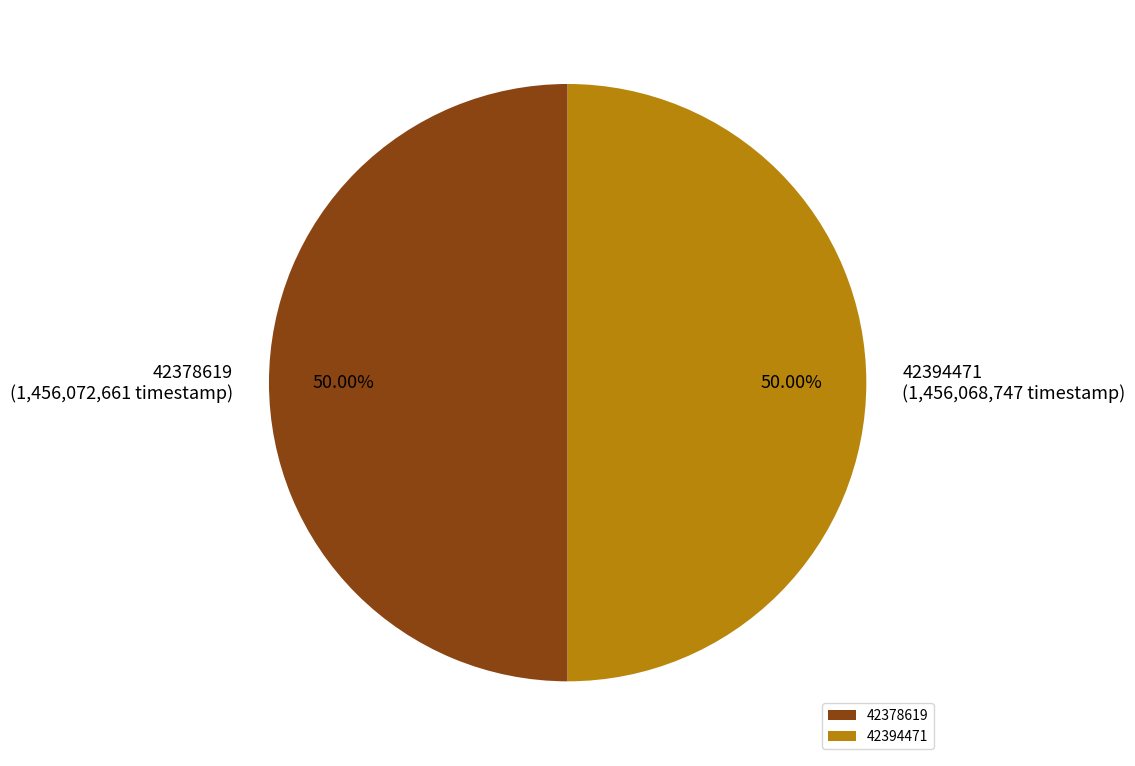

Approximately how many times larger is the value at 42378619 compared to 42394471?

1.0